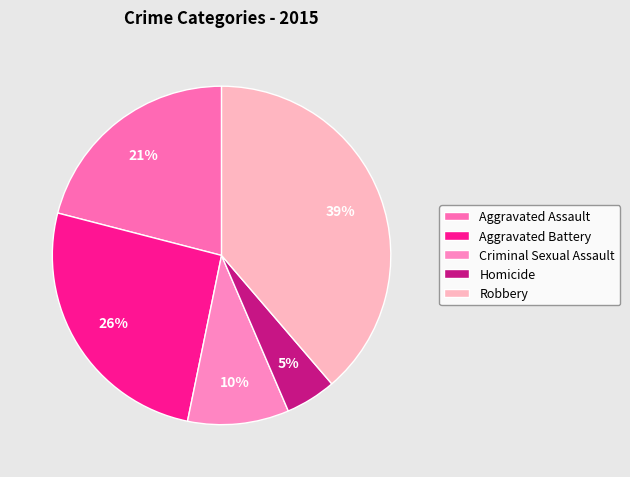

How many segments does this pie chart have?

5